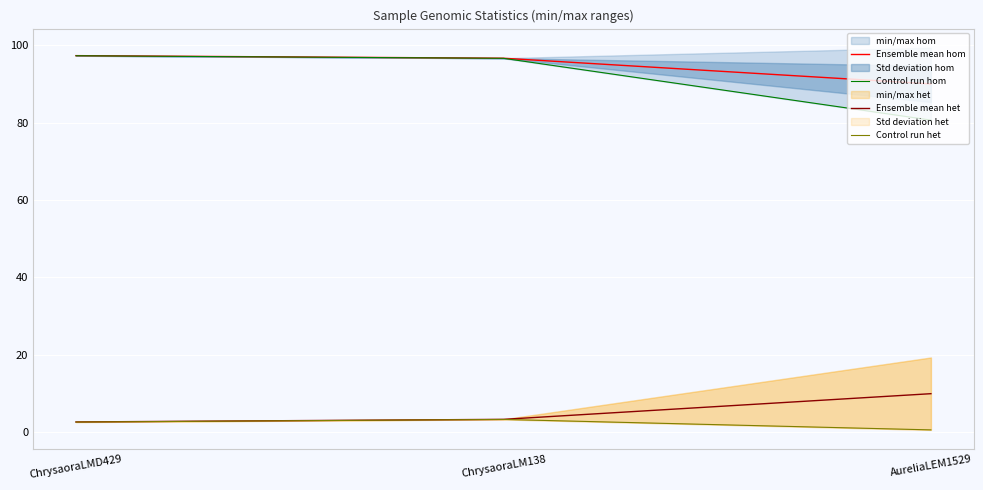

How many values in the Ensemble mean hom series exceed 96?

2